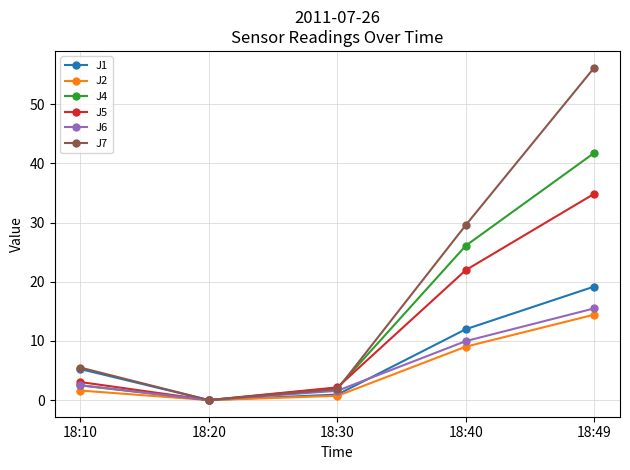

How many values in J7 are above zero?

4